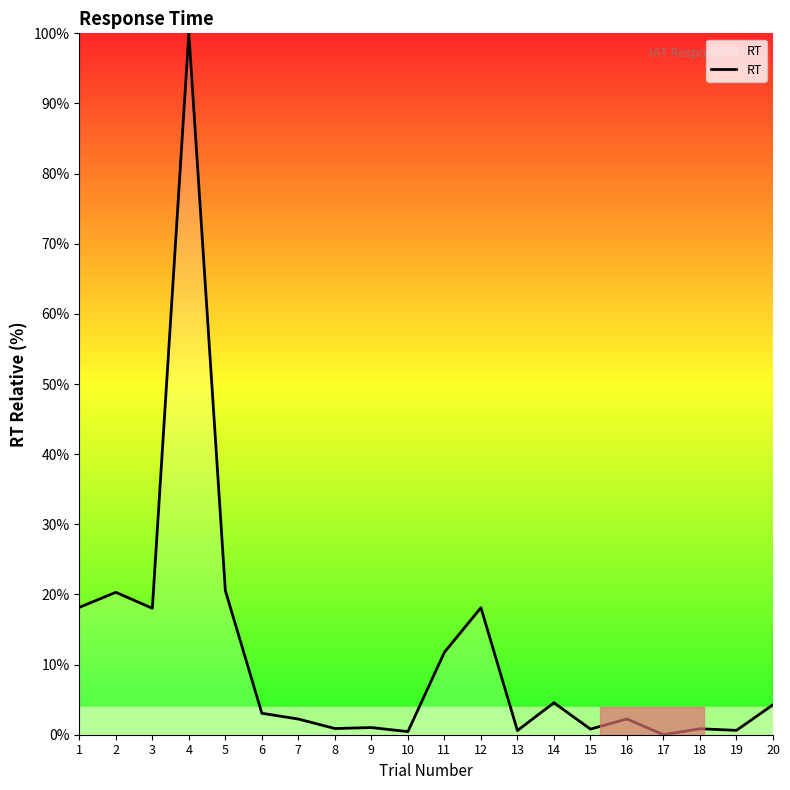

Which label corresponds to the largest value in the chart?

4